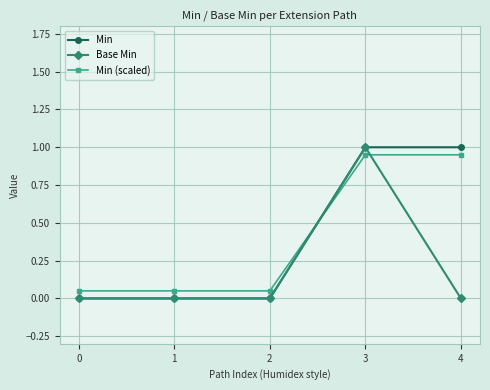

What are all the series names shown in the legend?

Min, Base Min, Min (scaled)